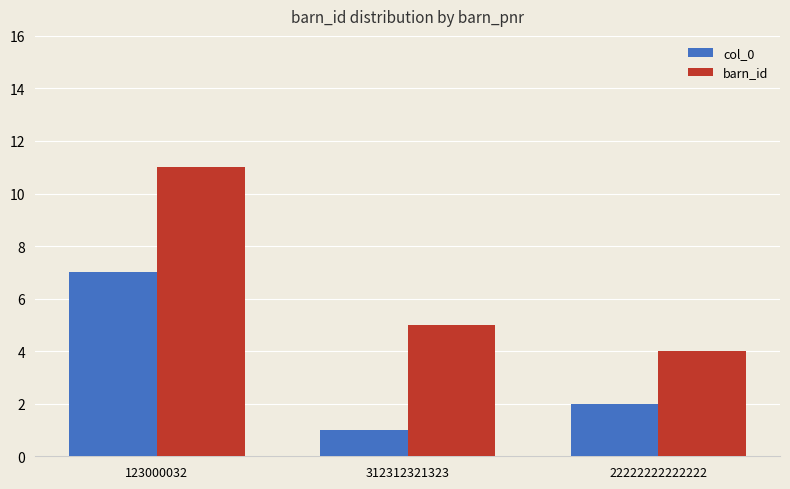

Does the chart contain stacked bars?

No